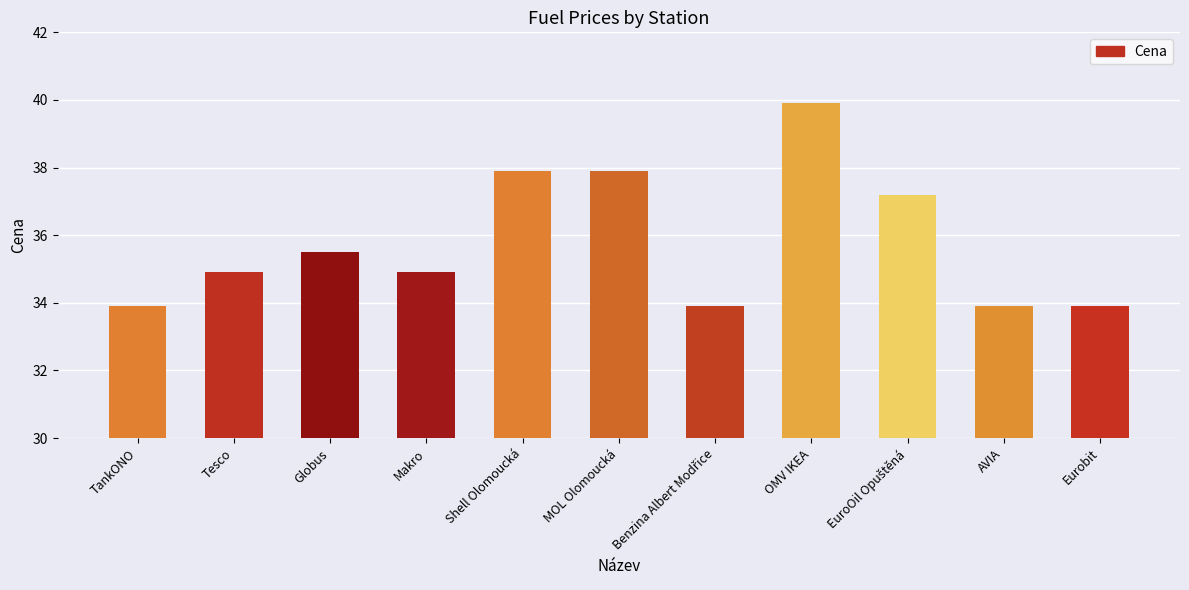

Which category has the highest value across all series?

OMV IKEA